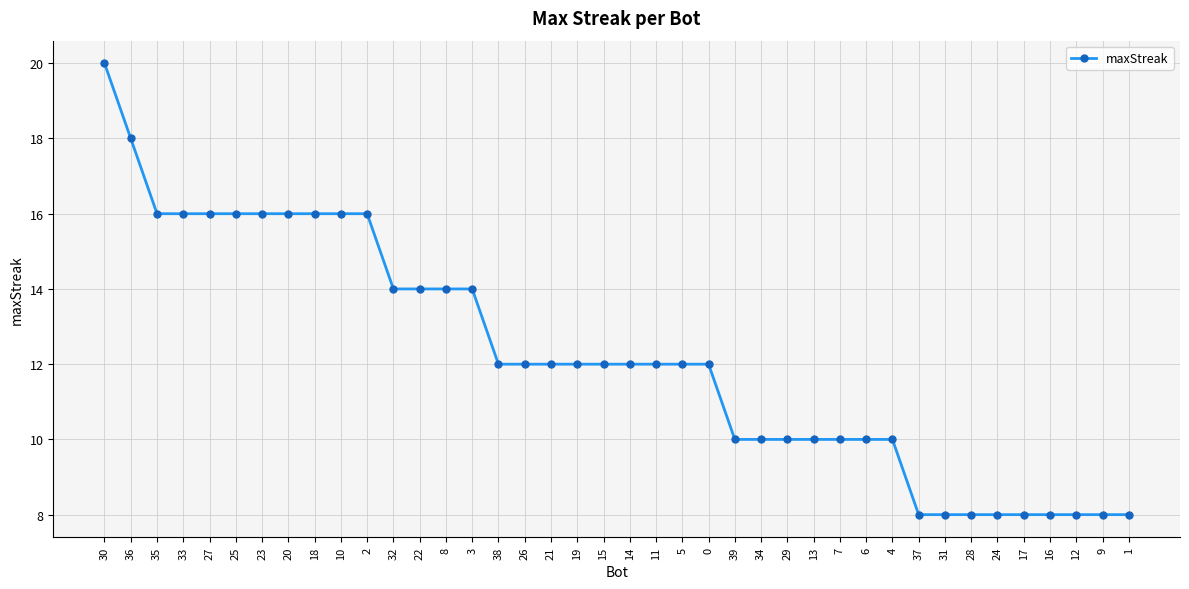

Reading left to right, transcribe all the data shown in this chart.

30=20	36=18	35=16	33=16	27=16	25=16	23=16	20=16	18=16	10=16	2=16	32=14	22=14	8=14	3=14	38=12	26=12	21=12	19=12	15=12	14=12	11=12	5=12	0=12	39=10	34=10	29=10	13=10	7=10	6=10	4=10	37=8	31=8	28=8	24=8	17=8	16=8	12=8	9=8	1=8